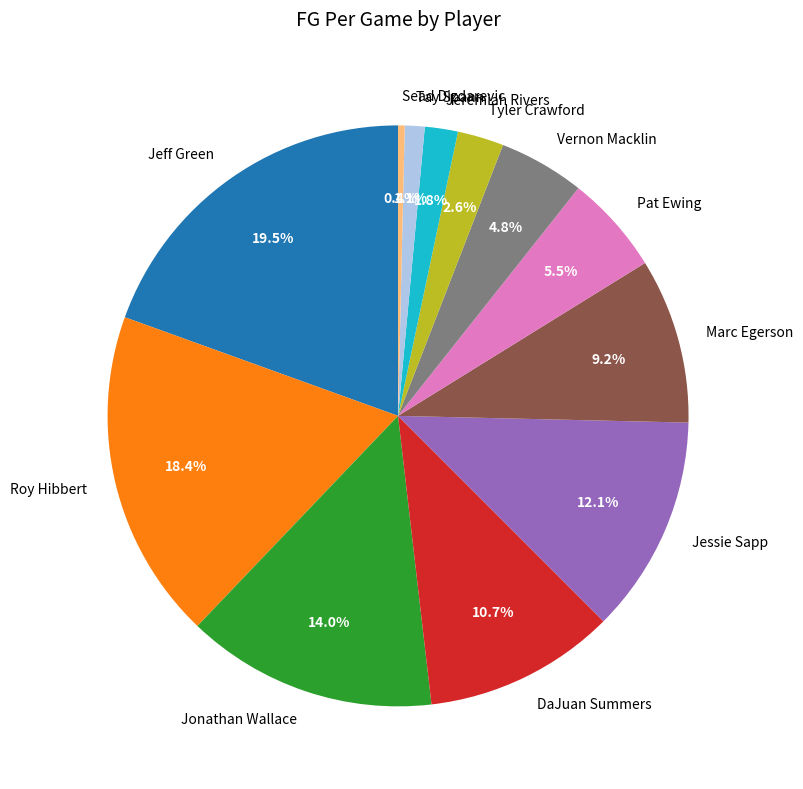

Is Tay Spann the majority of the pie?

No